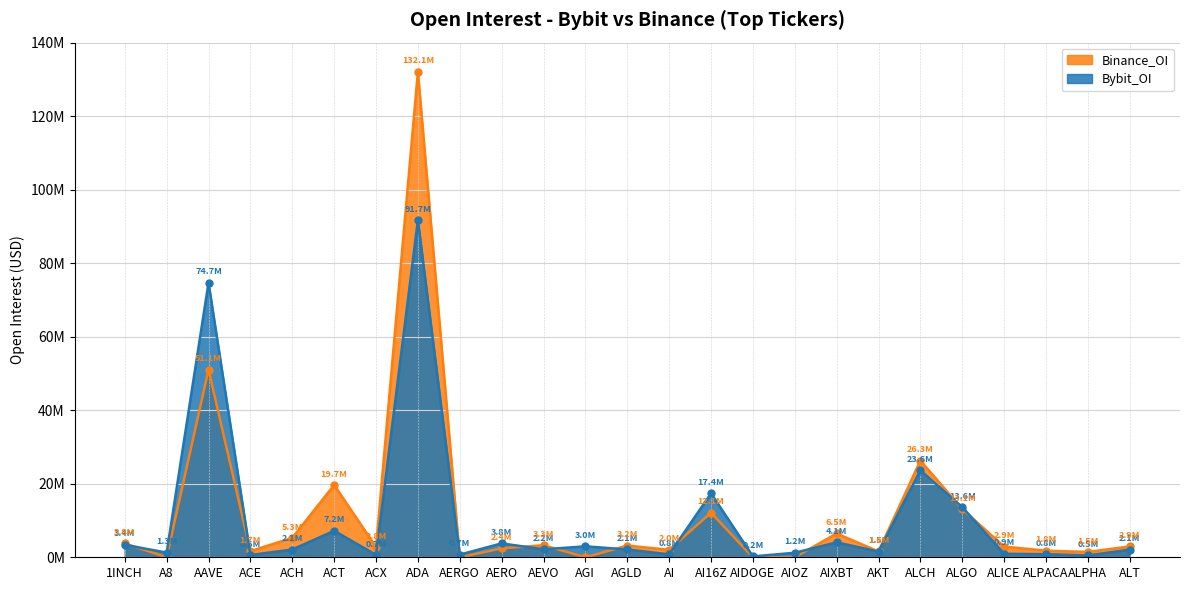

Where do Binance_OI and Bybit_OI first cross each other?

1INCH and A8